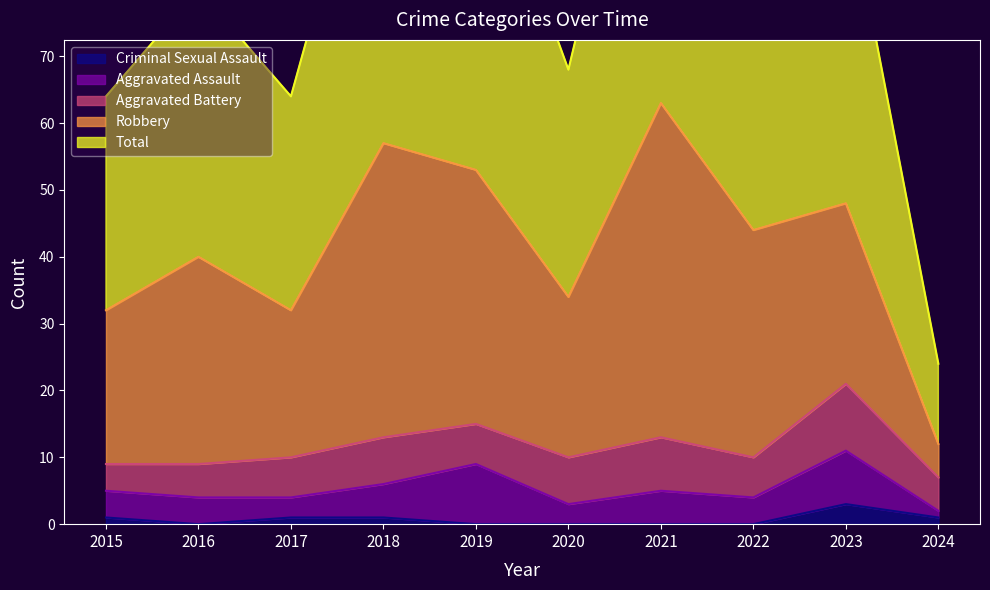

Reading left to right, transcribe all the data shown in this chart.

Aggravated Assault: 4	4	3	5	9	3	5	4	8	1
Aggravated Battery: 4	5	6	7	6	7	8	6	10	5
Criminal Sexual Assault: 1	0	1	1	0	0	0	0	3	1
Robbery: 23	31	22	44	38	24	50	34	27	5
Total: 32	40	32	57	53	34	63	44	48	12